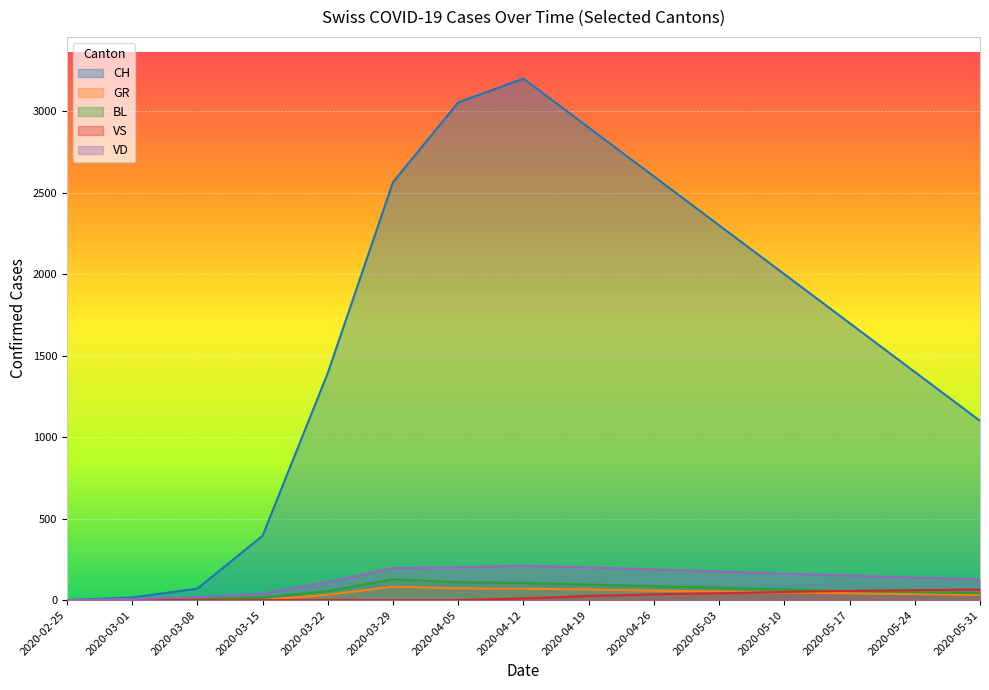

Where is the first local maximum for BL?

2020-03-29